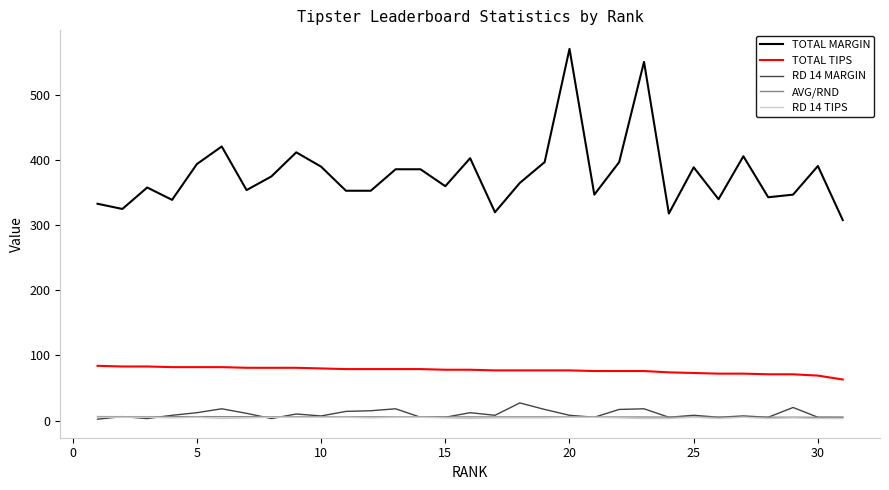

True or false: TOTAL MARGIN and AVG/RND cross at least once.

False